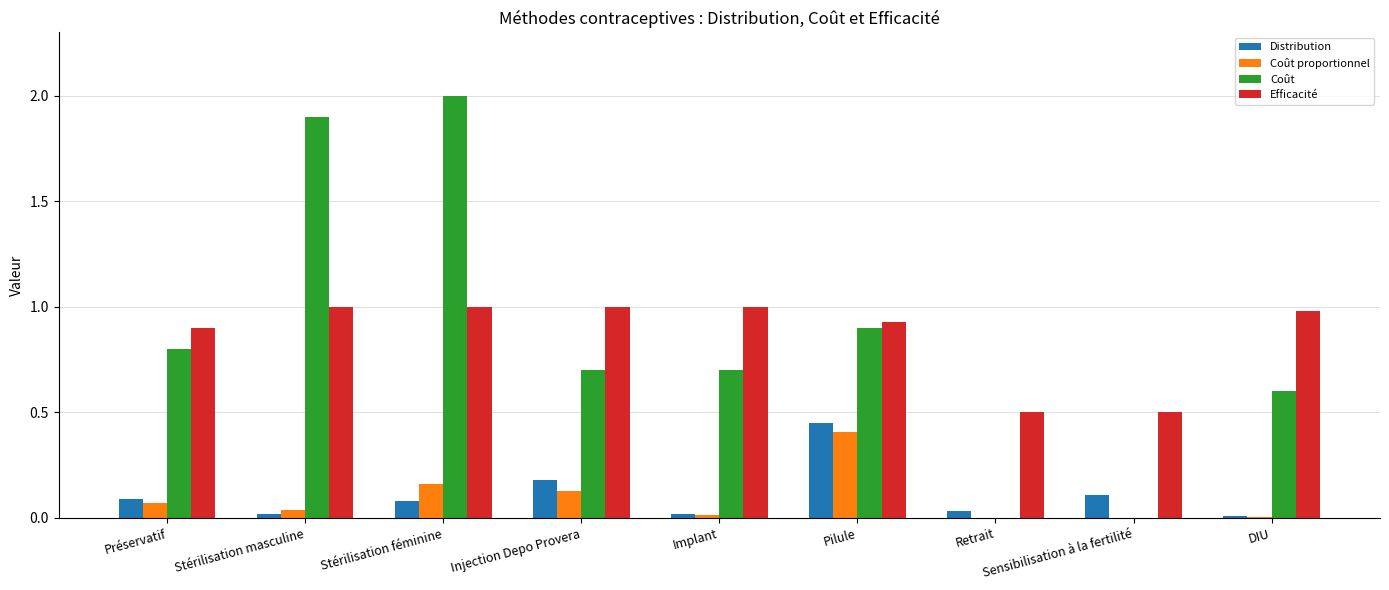

Which series has the widest spread of values?

Coût